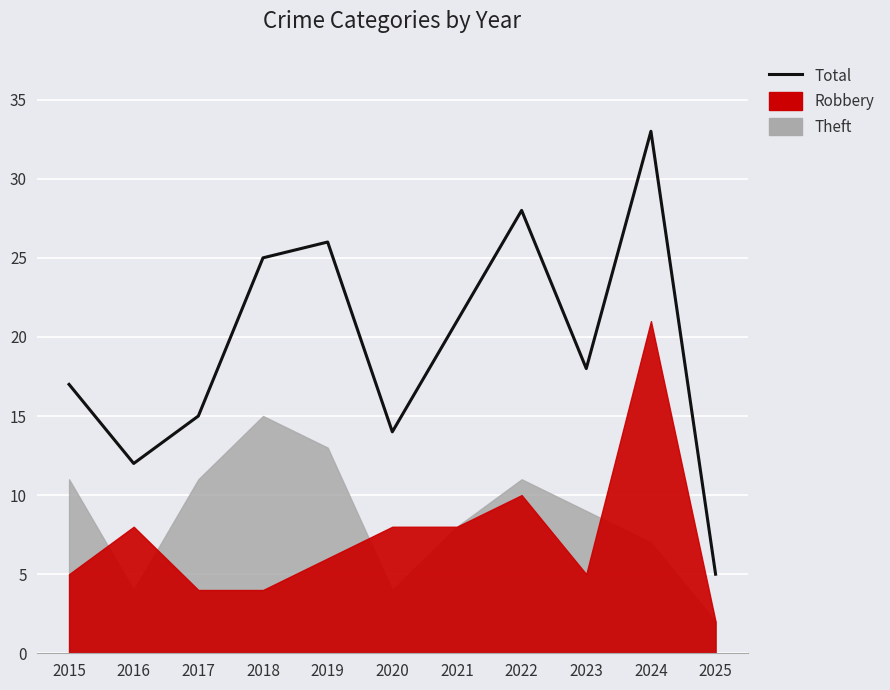

What is the change in value from 2021 to 2024?

+12